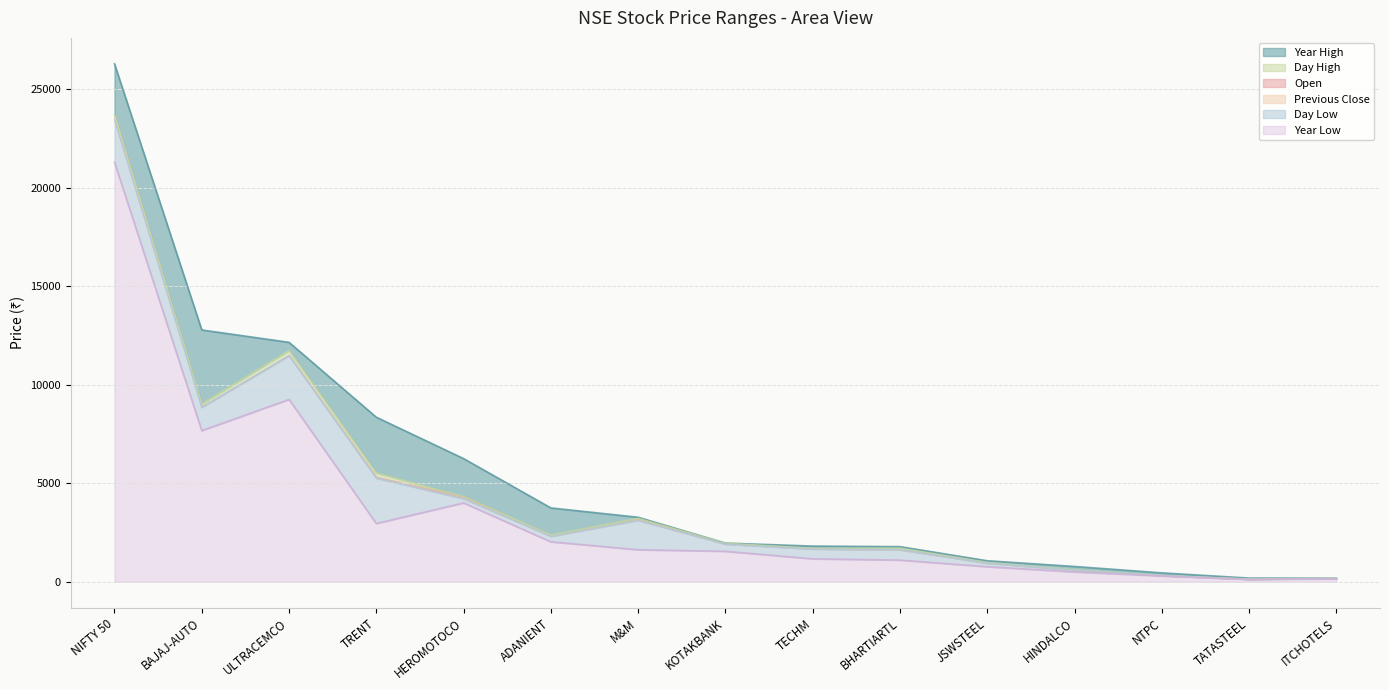

Is the value of open at HINDALCO greater than the value of previousClose at M&M?

No